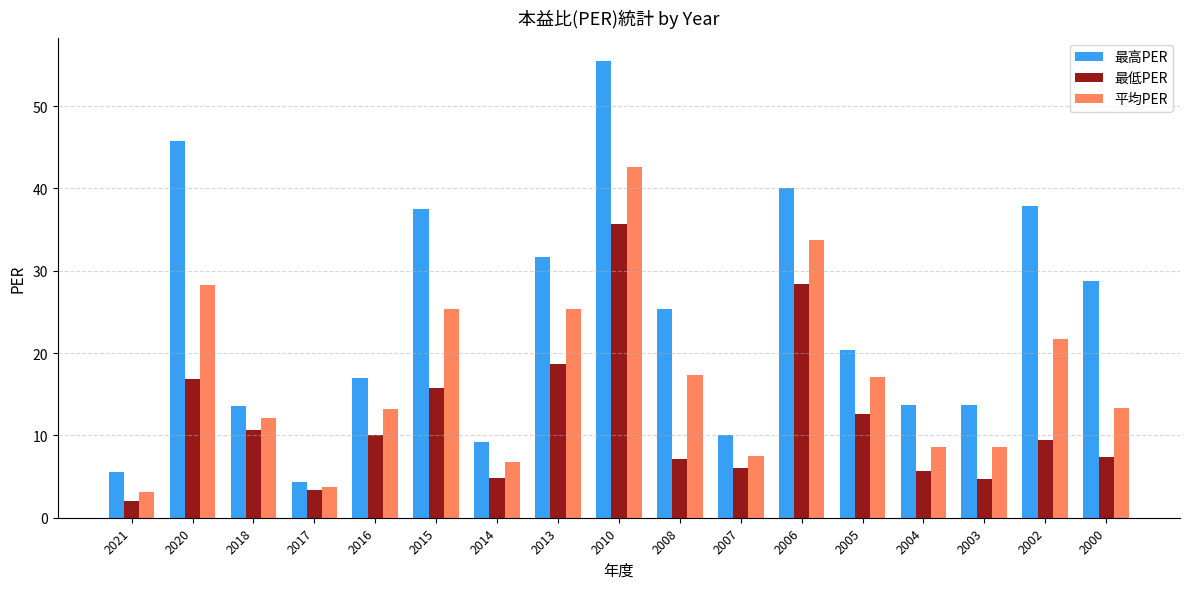

What is the value of the 最低PER bar at the 17th from the left?

7.4